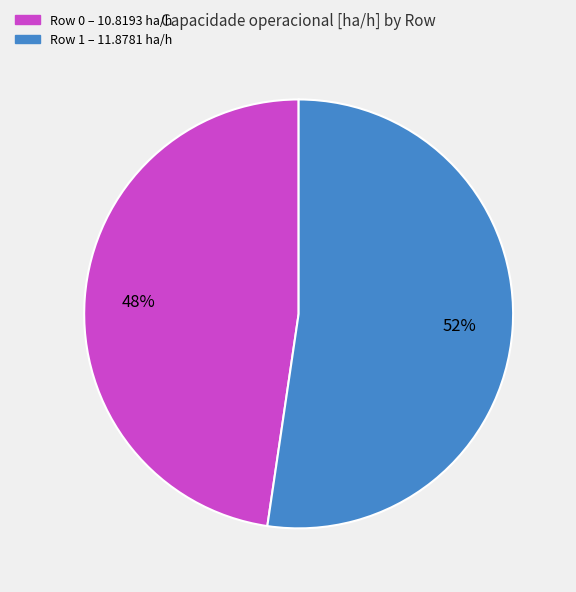

Which slice is the largest?

Row 1